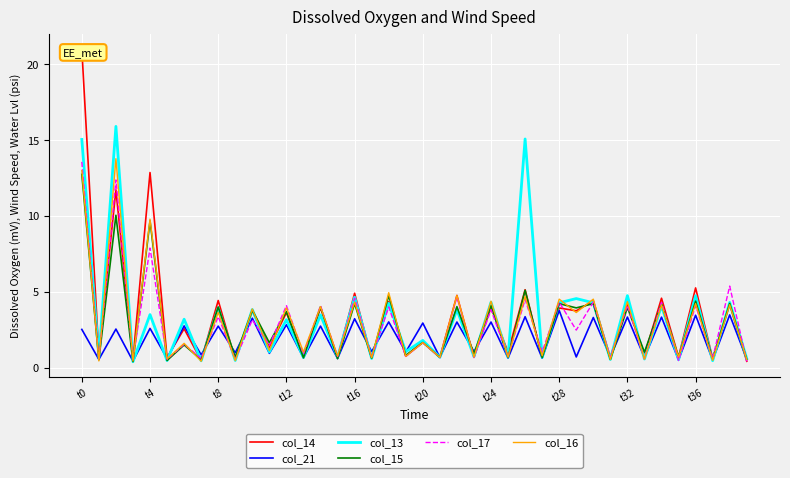

At which label is col_17 closest to 7?

t4